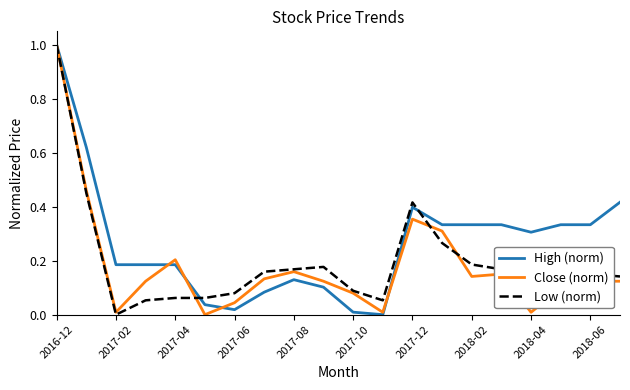

What is the maximum value shown in the chart?

1.0